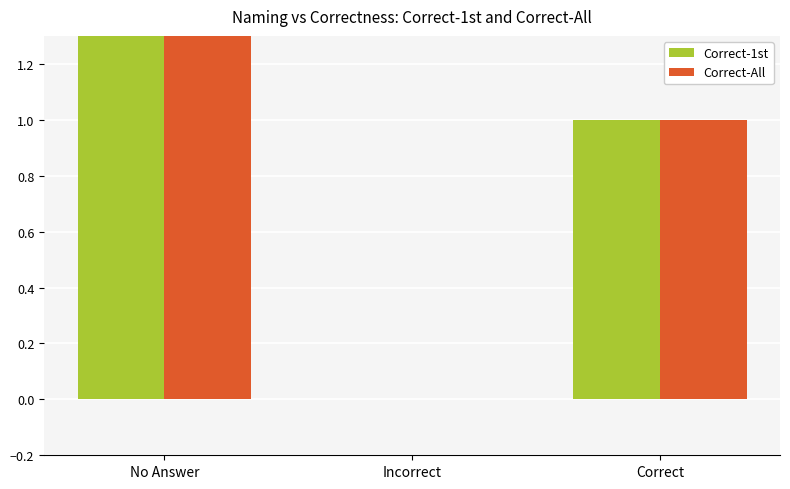

What are all the series names shown in the legend?

Correct-1st, Correct-All